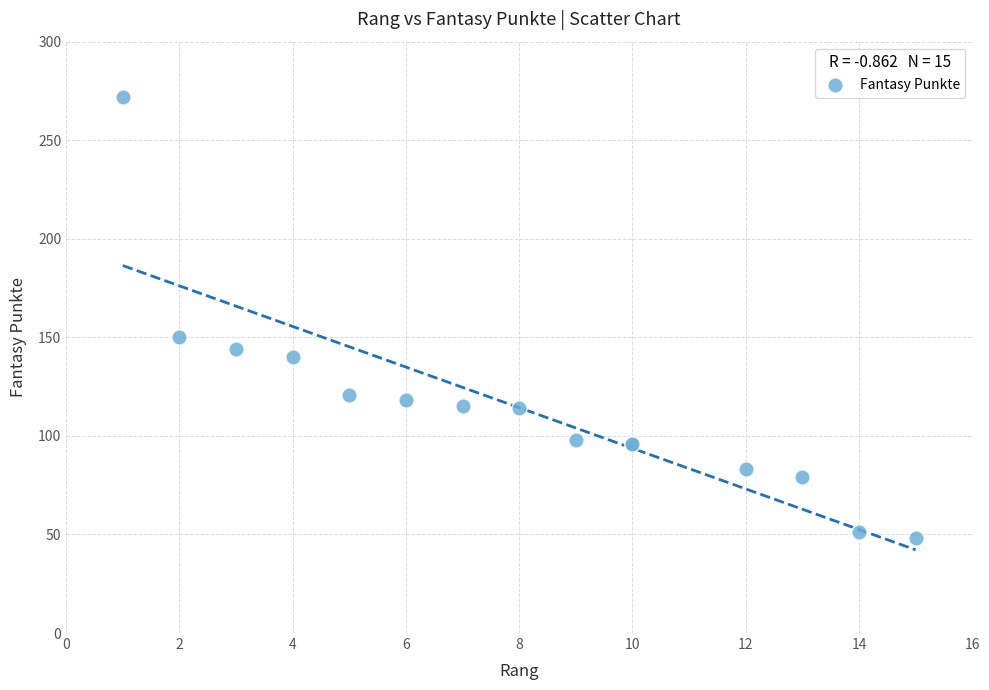

What Y value in the scatter plot is closest to 160?

150